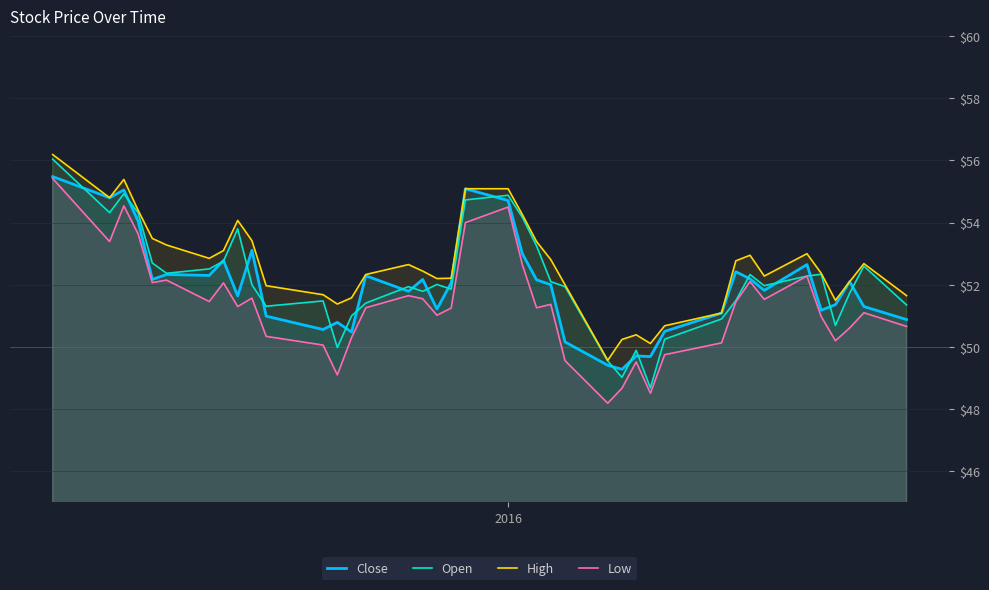

True or false: Low and High cross at least once.

False